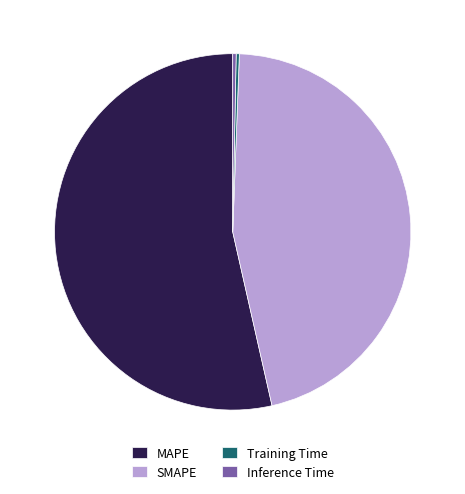

Which category accounts for the majority?

MAPE